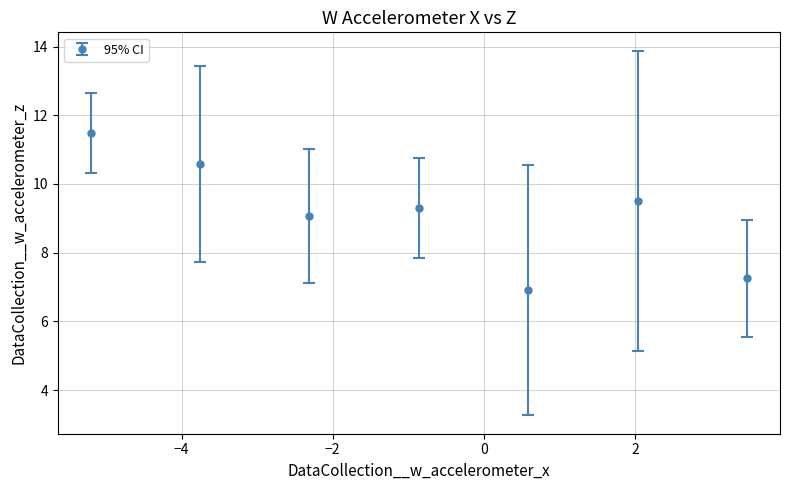

True or false: the data has more than 0 interior local peaks.

True